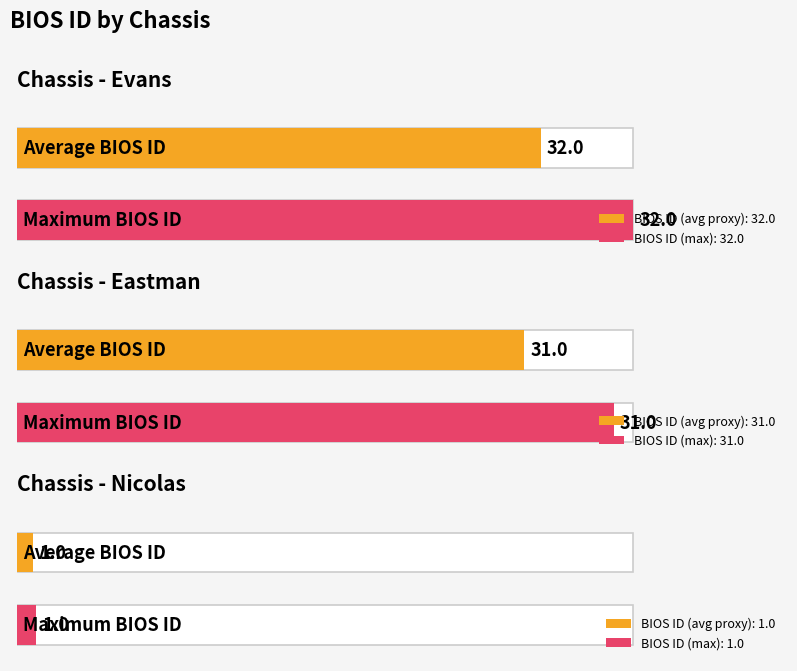

What is the value of the 1st bar from the left?

32